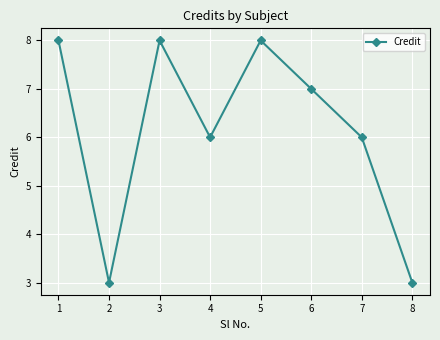

How many categories are shown in the chart?

8